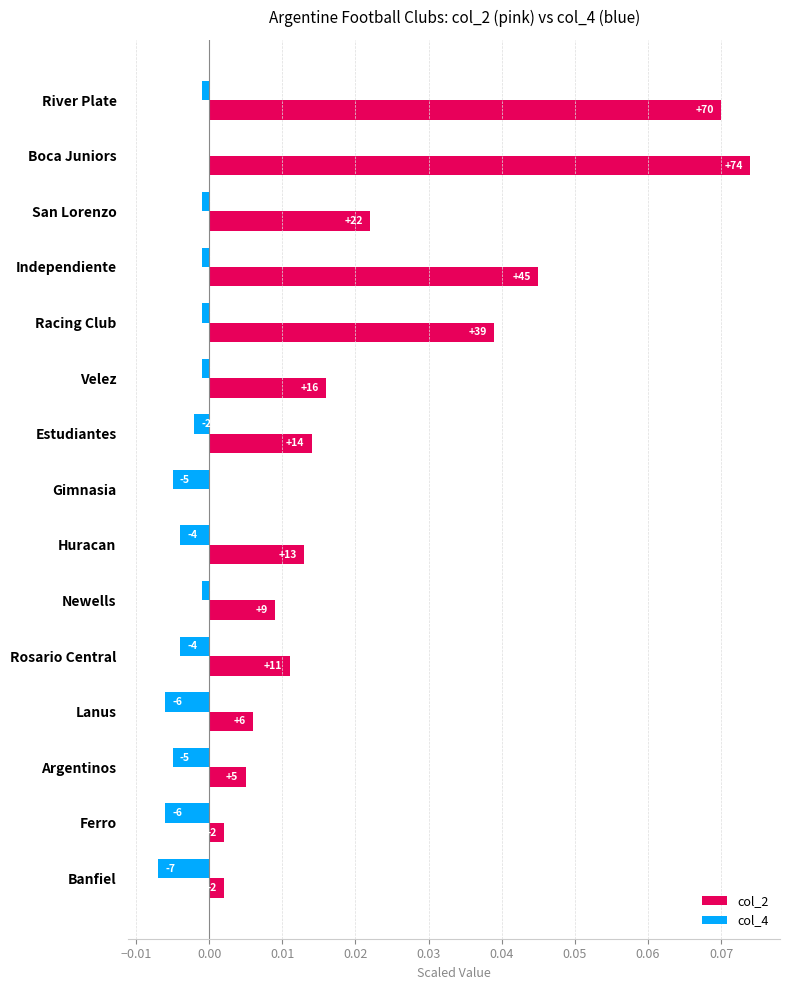

What are all the series names shown in the legend?

col_2, col_4